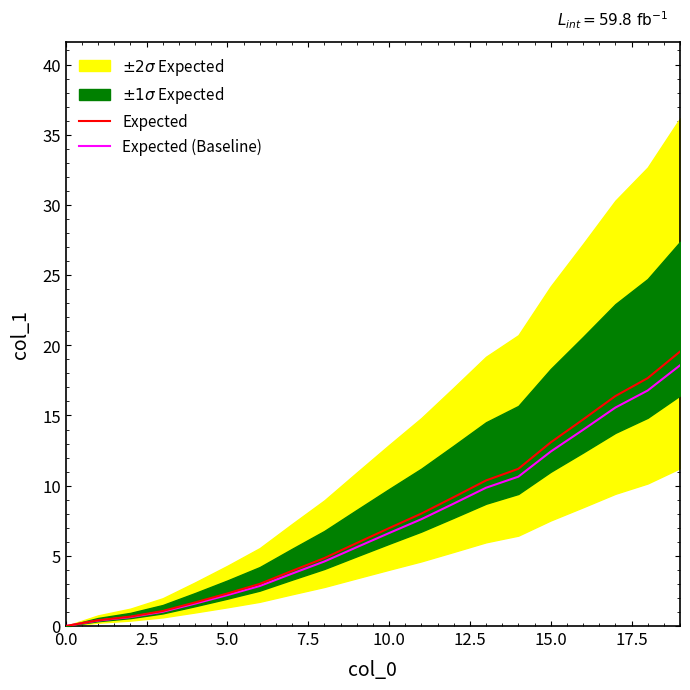

Which series has the largest total across all categories?

Expected